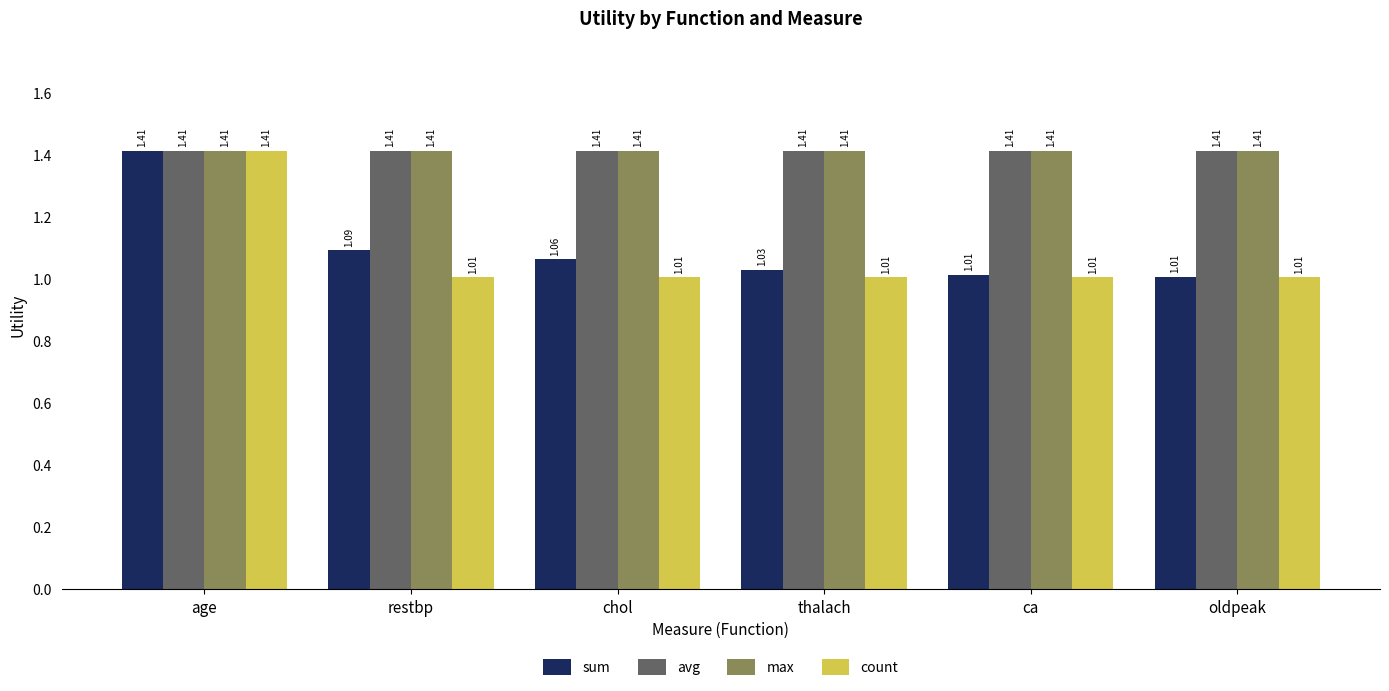

The value of max at chol is 2.5. True or false?

False